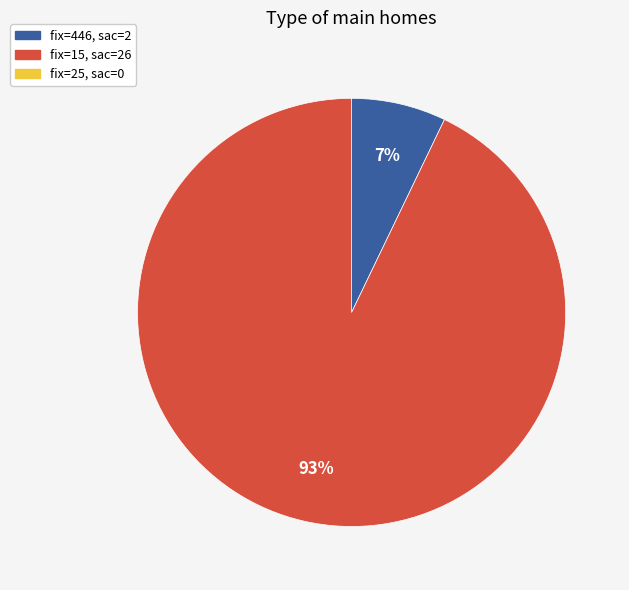

Does any single category account for the majority?

Yes